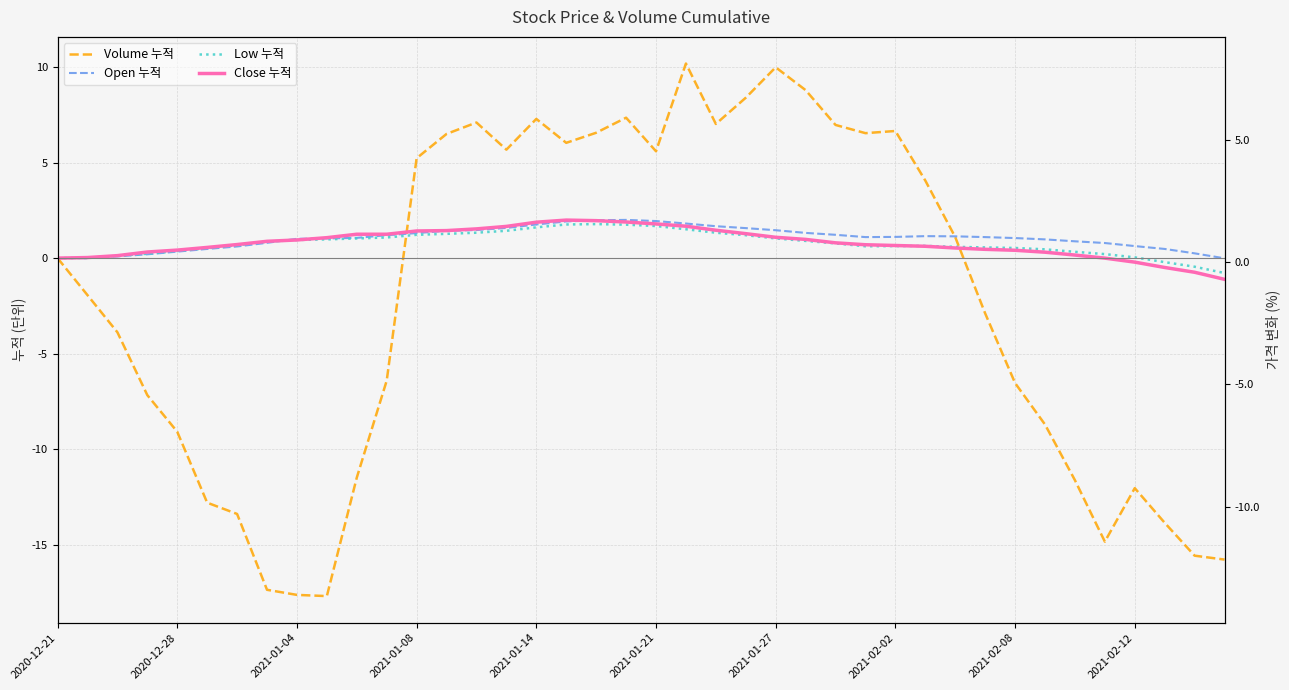

How many intersections are there between Open 누적 and Low 누적?

1